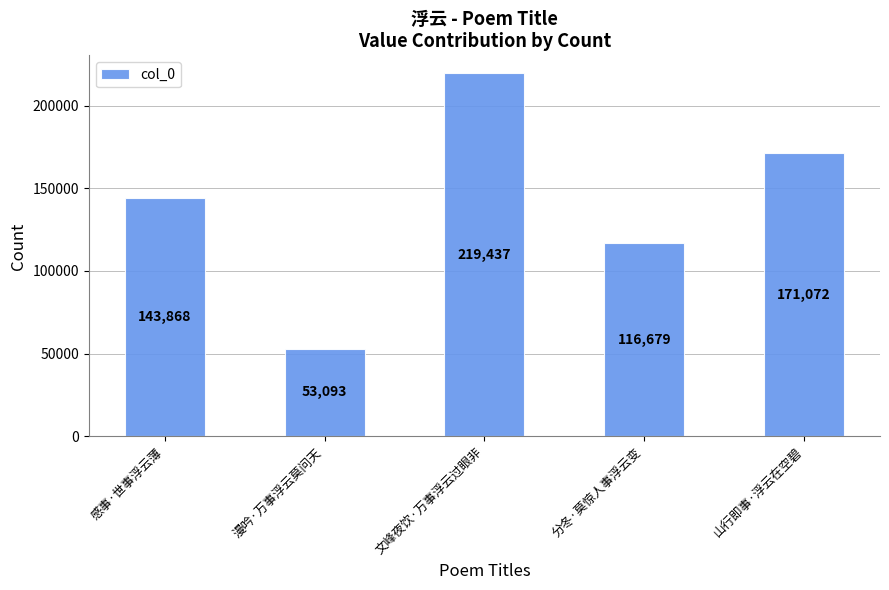

The chart shows a value of 52491 at 感事·世事浮云薄. True or false?

False